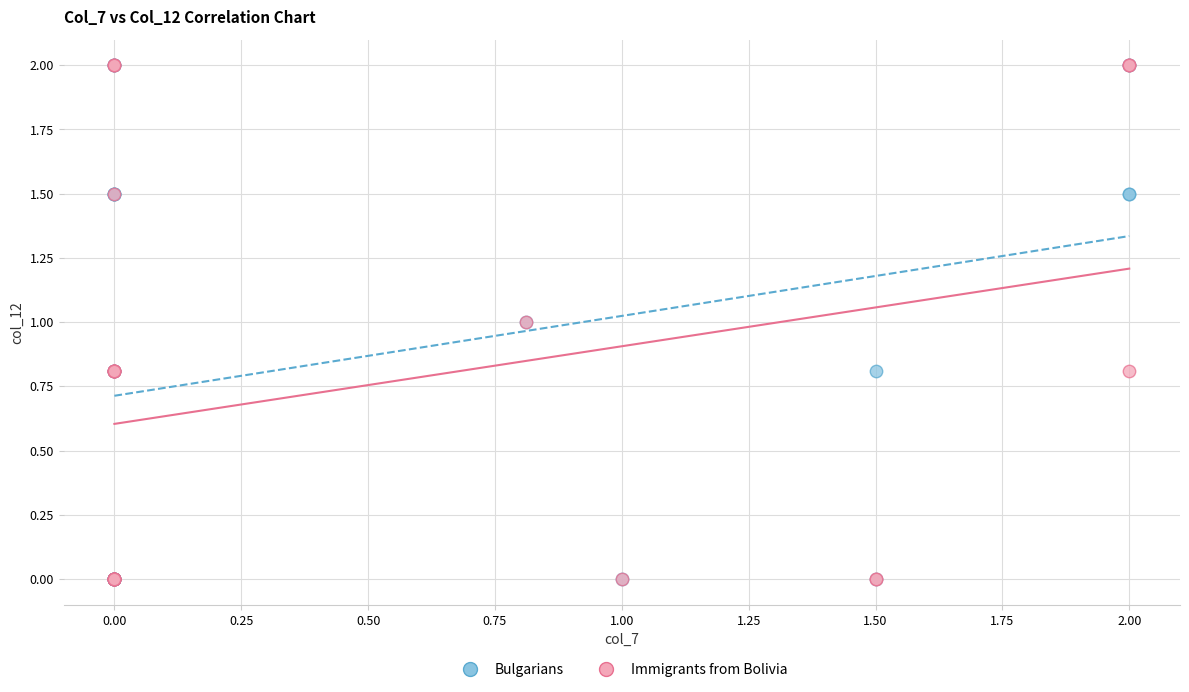

What are all the series names shown in the legend?

Bulgarians, Immigrants from Bolivia